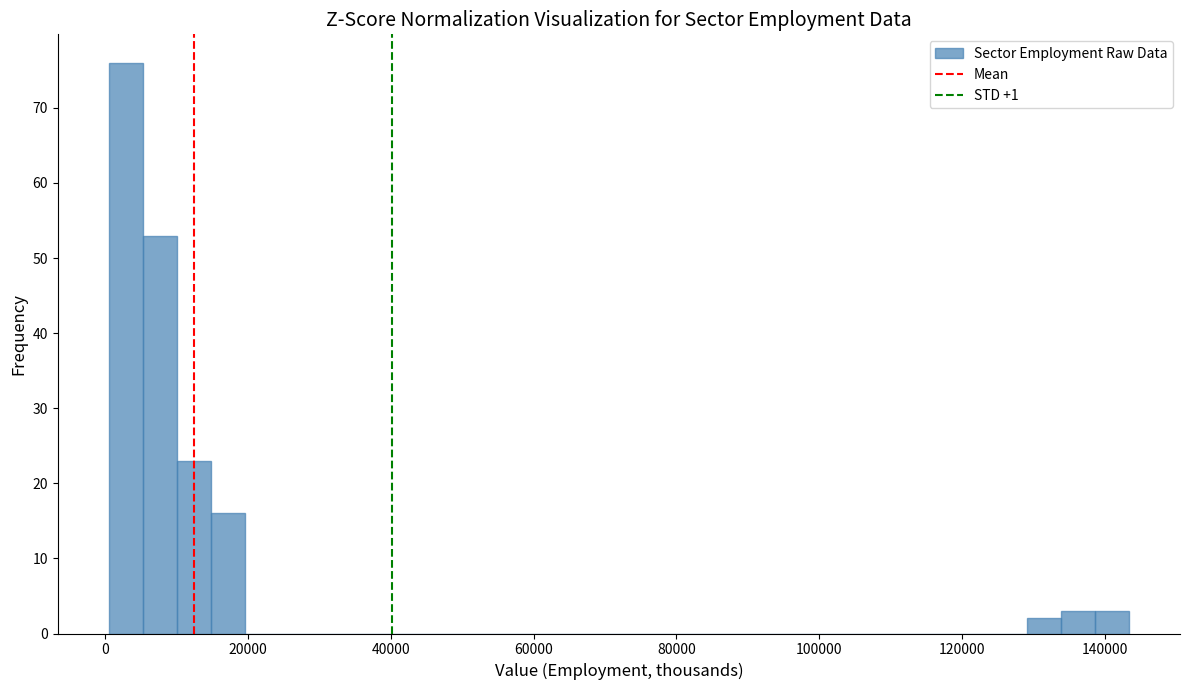

Around what value on the x-axis is the tallest bar? Give the approximate position of its centre, as read against the axis.

2000